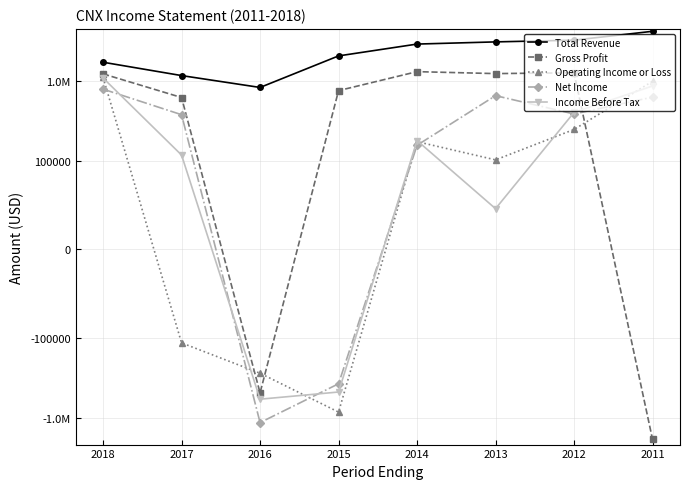

Which series has the largest total across all categories?

Total Revenue